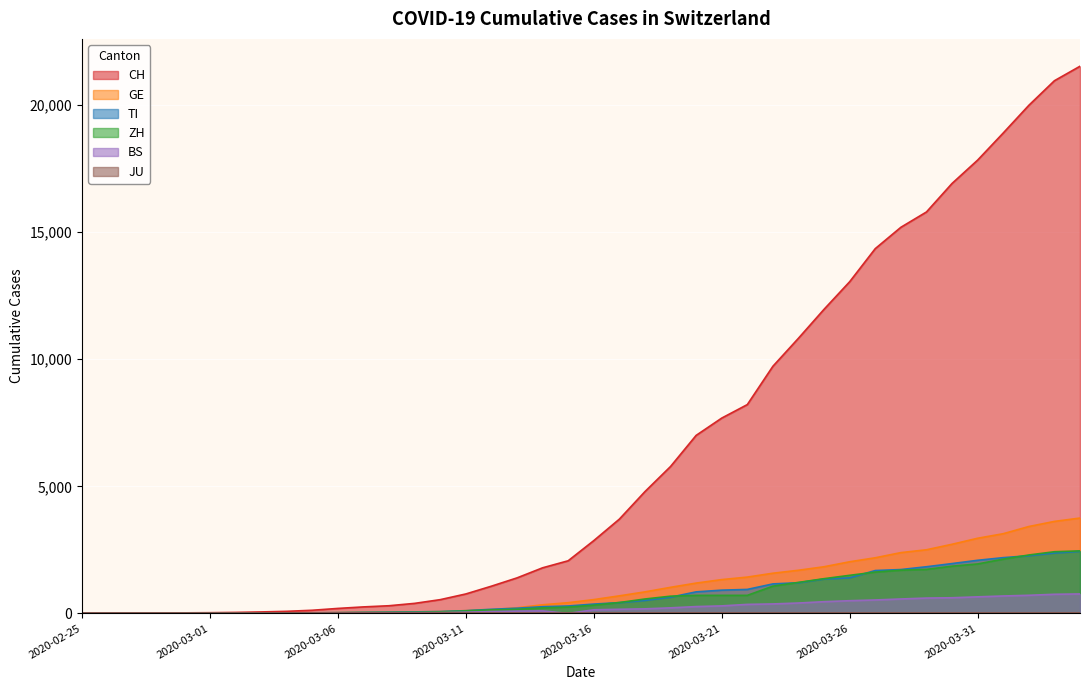

What is the spread (max minus min) of values at 2020-03-13?

1306